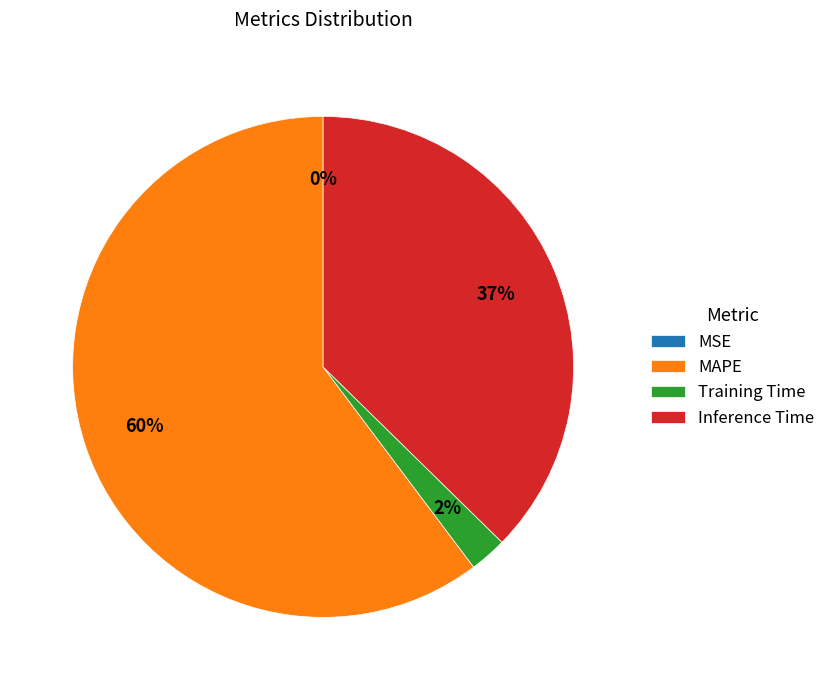

True or false: Inference Time accounts for 28% of the total.

False